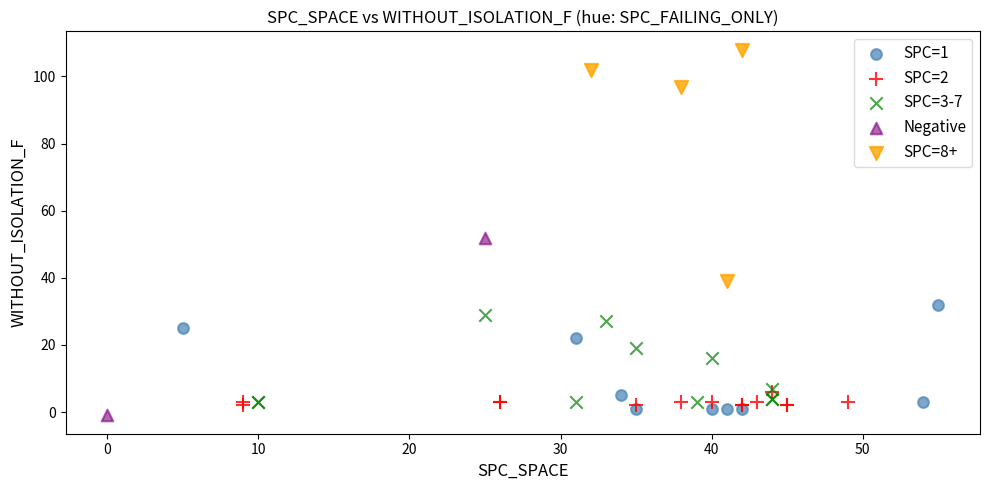

What are all the series names shown in the legend?

SPC=1, SPC=2, SPC=3-7, Negative, SPC=8+